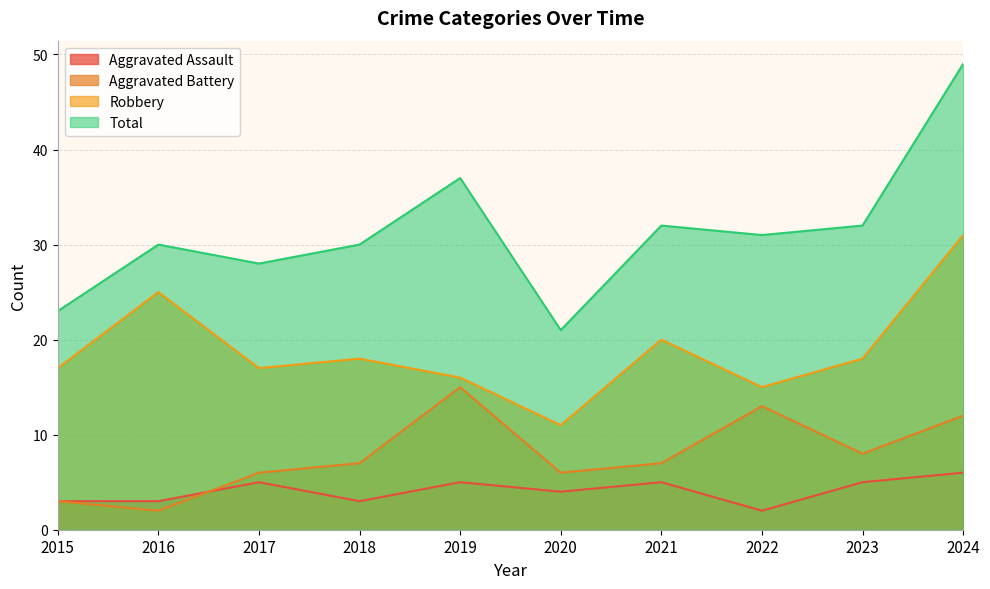

Which series has the largest range (max minus min)?

Total